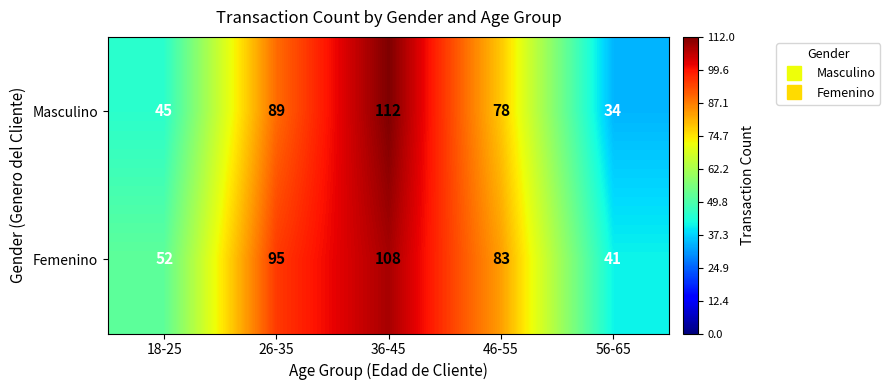

What is the total value across all series at 36-45?

220